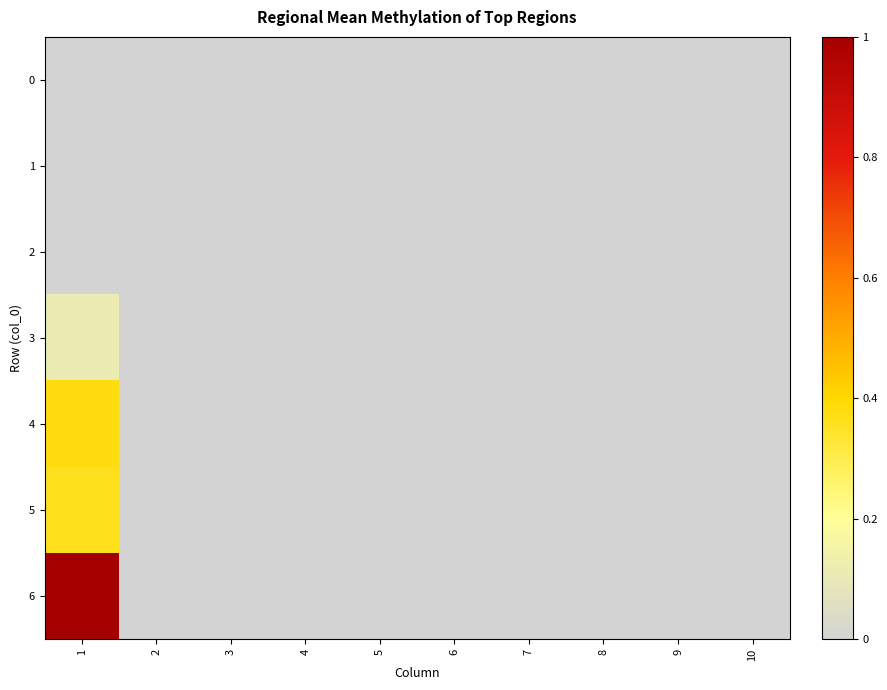

At which label does 2 reach its minimum?

1